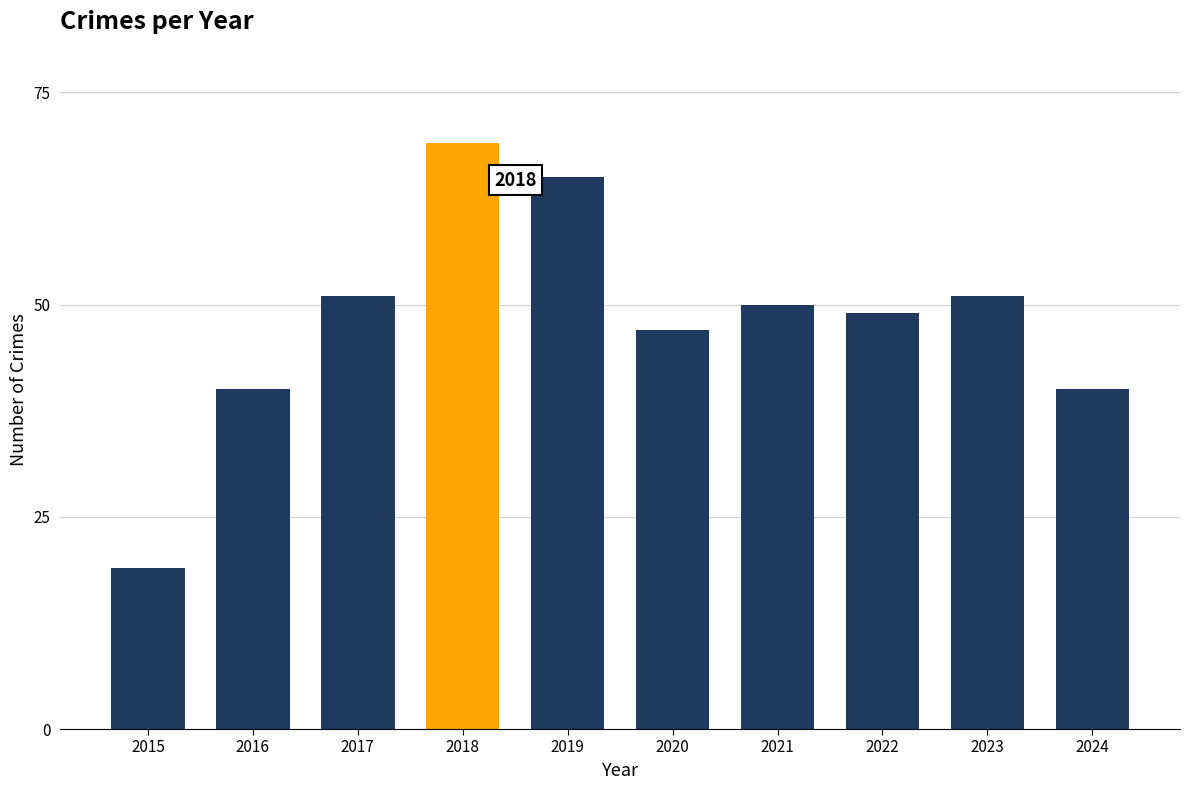

Which has a higher value, 2020 or 2018?

2018